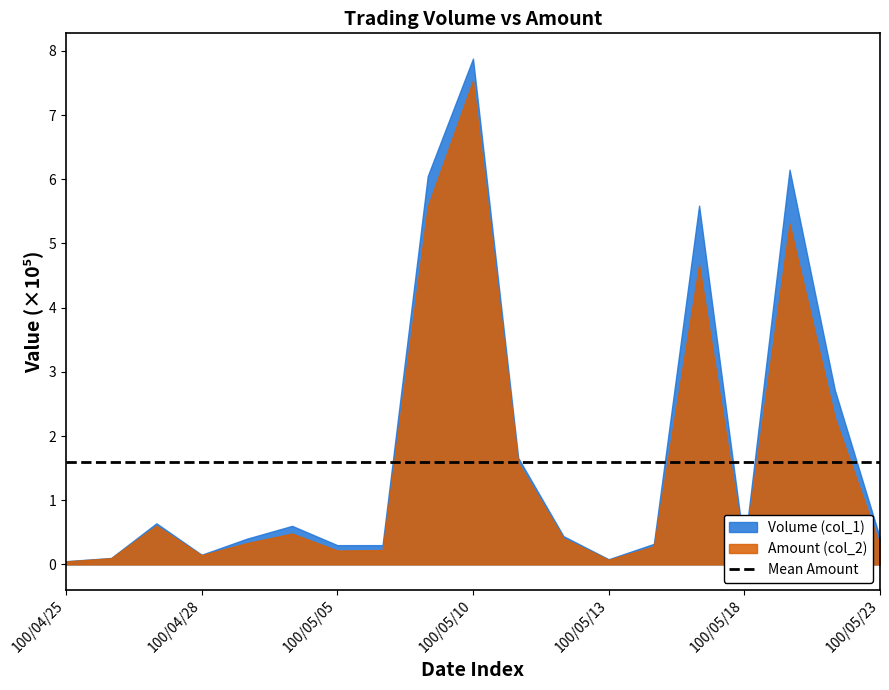

Which series has the largest total across all categories?

Volume (col_1)